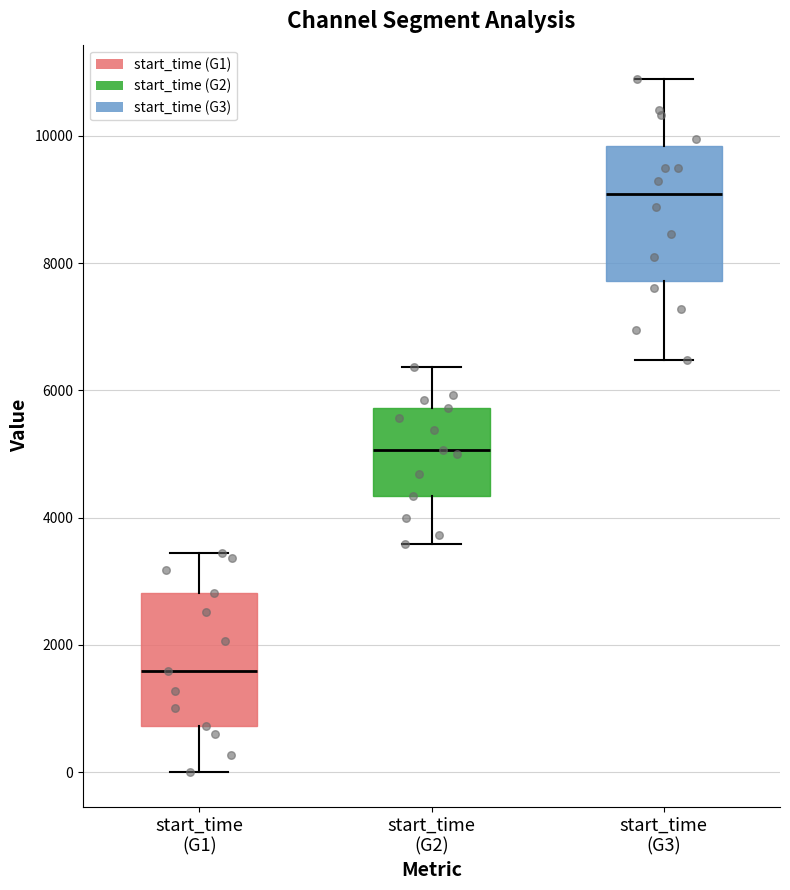

Reading left to right, read every box against the y-axis: the position of its median line, the range the box covers, and the ends of its whiskers. The values are not printed on the chart, so give them approximately, as read against the axis.

start_time (G1): median 1600, box 800 to 2800, whiskers 0 to 3400
start_time (G2): median 5000, box 4400 to 5800, whiskers 3600 to 6400
start_time (G3): median 9000, box 7800 to 9800, whiskers 6400 to 10800